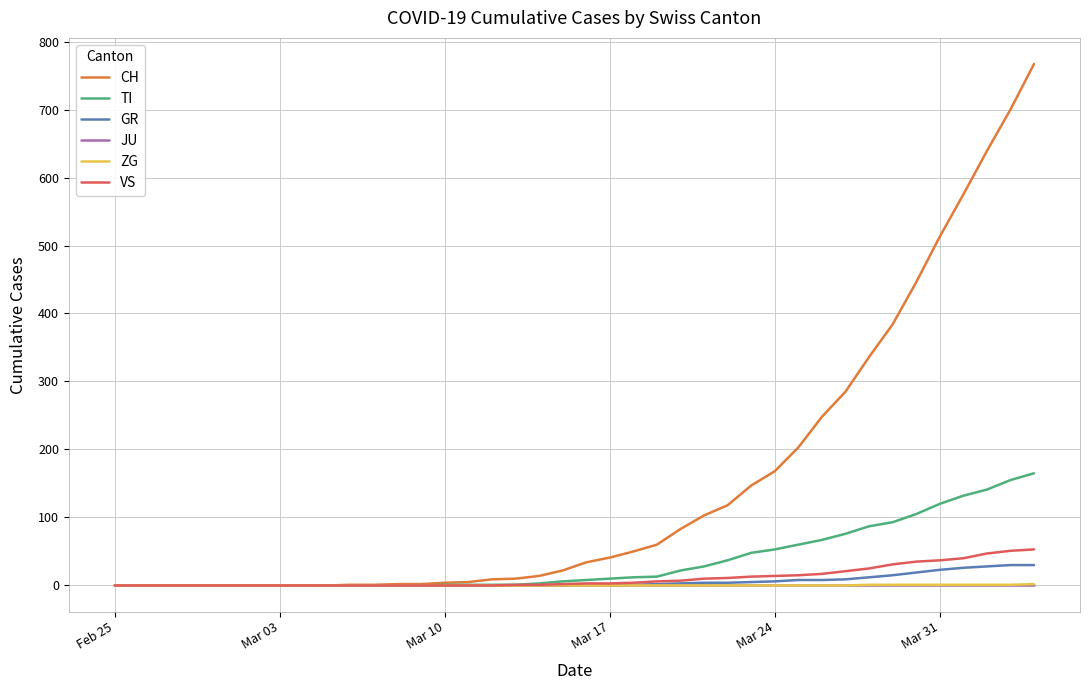

Which series has the largest total across all categories?

CH